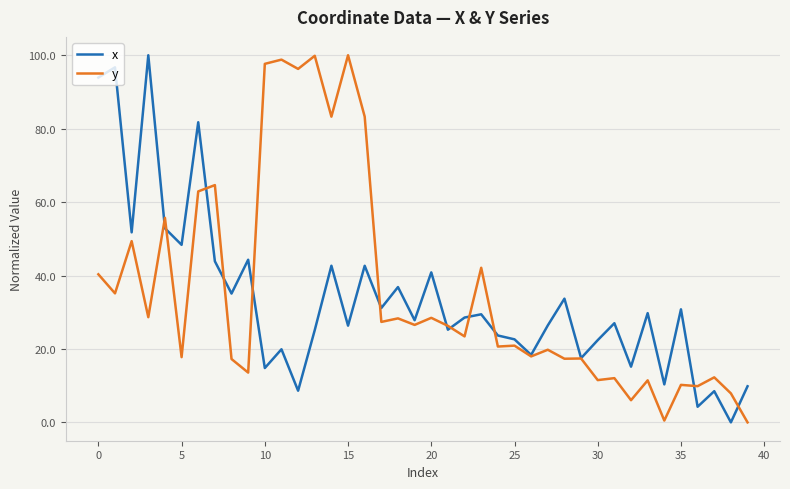

What is the maximum value shown in the chart?

100.0